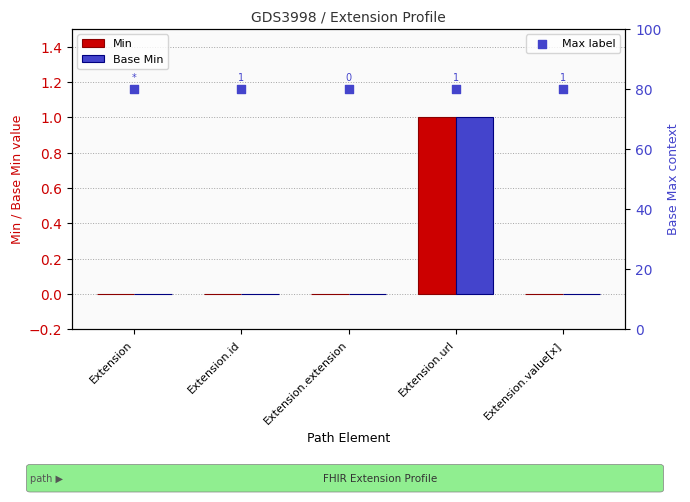

Which series has the largest Y range (max minus min)?

Min